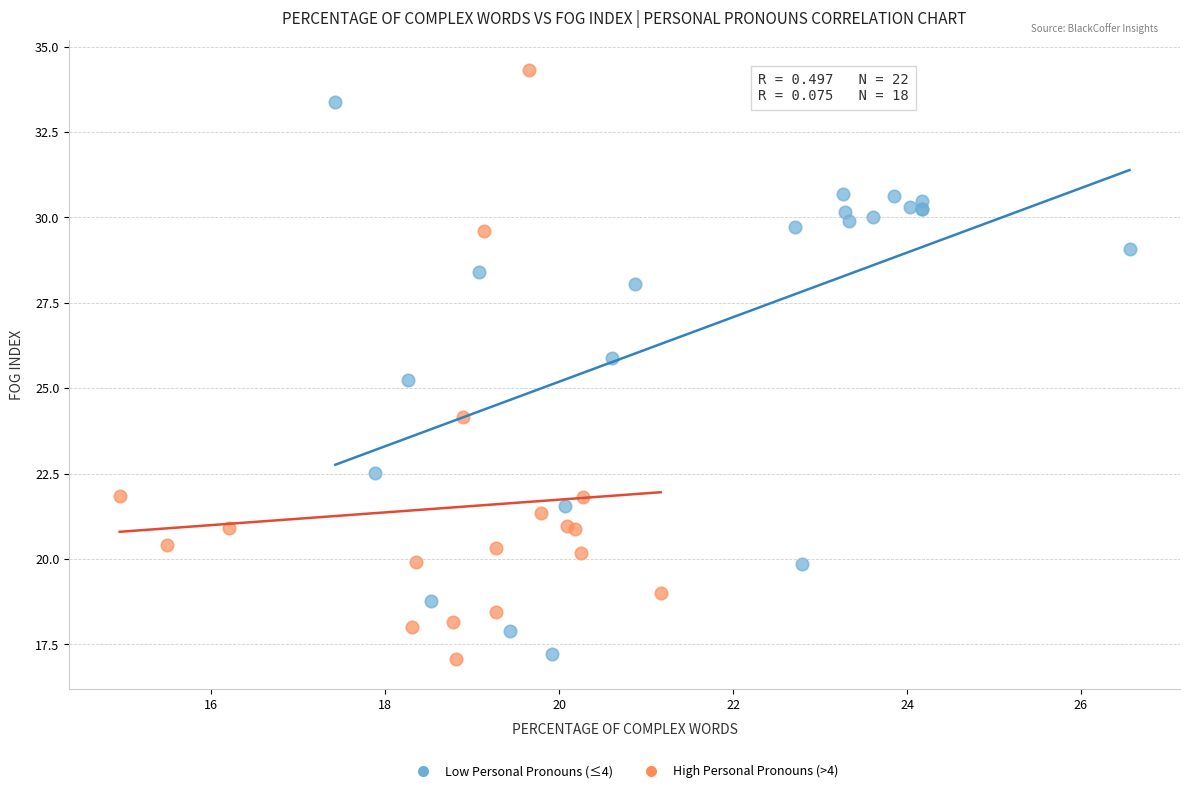

Which series contains the highest Y value?

High Personal Pronouns (>4)